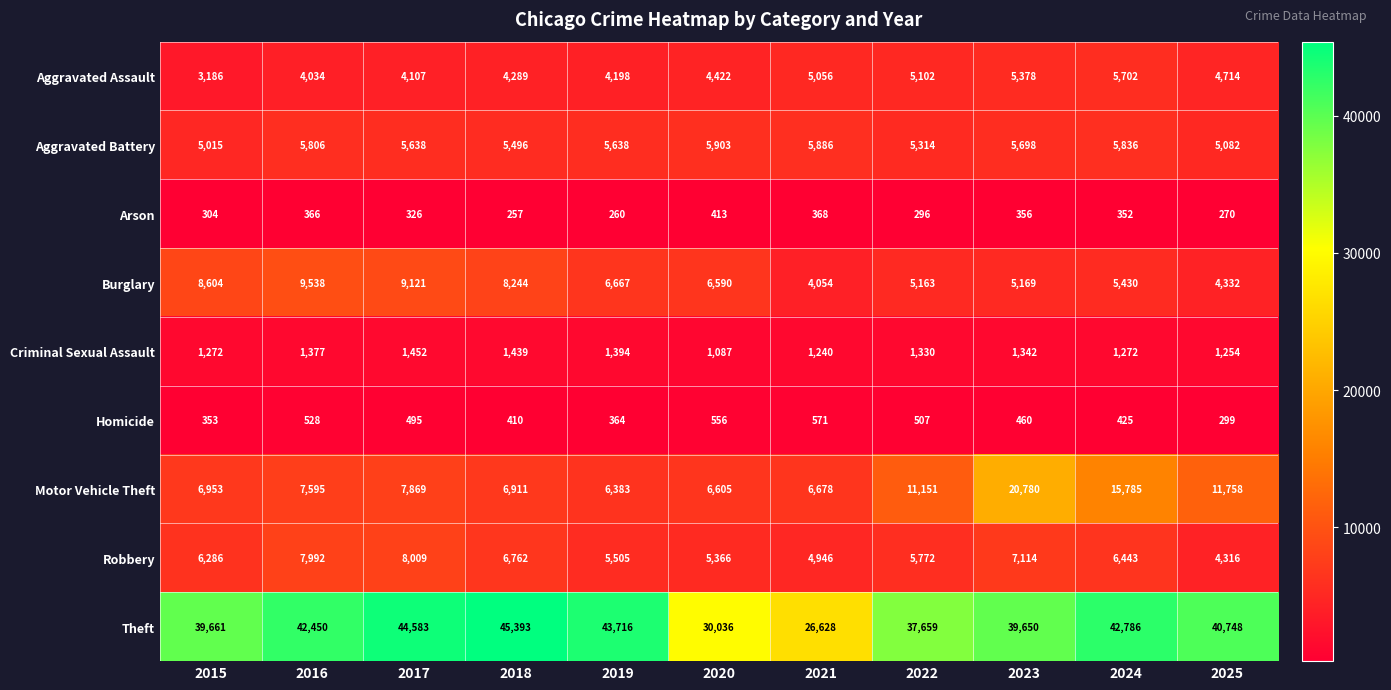

Which series has the largest range (max minus min)?

Theft